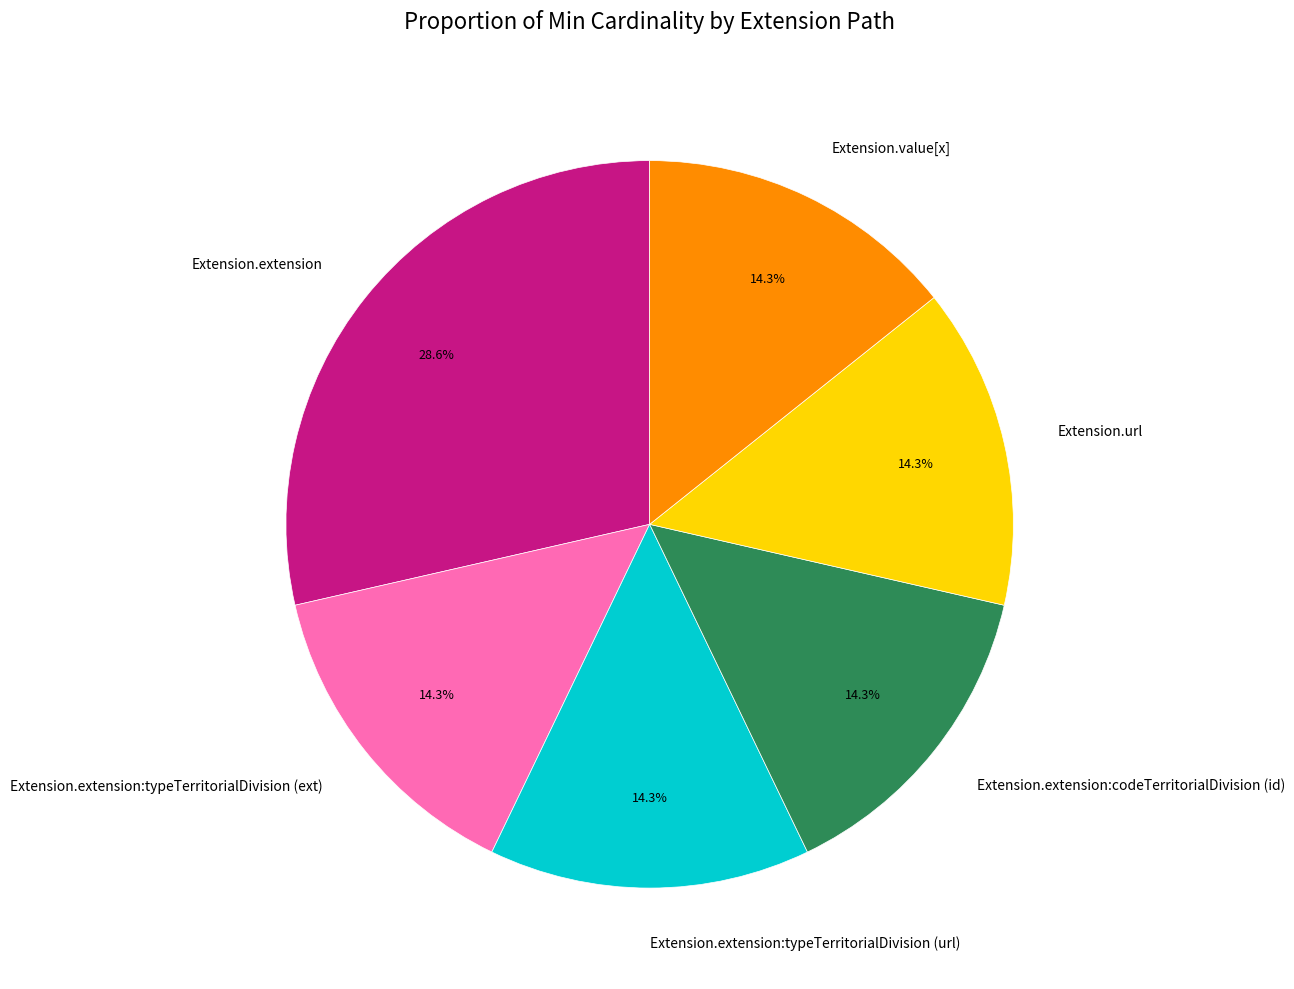

Which slice is the largest?

Extension.extension